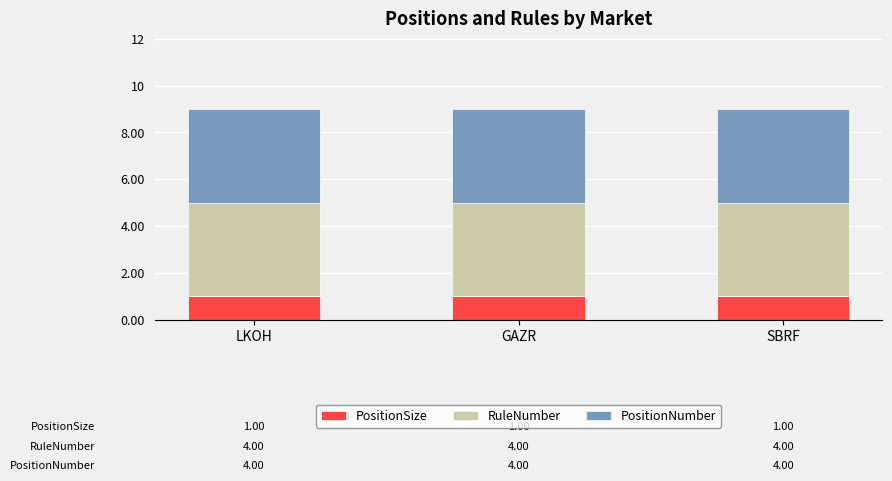

What is the average value of the PositionSize series?

1